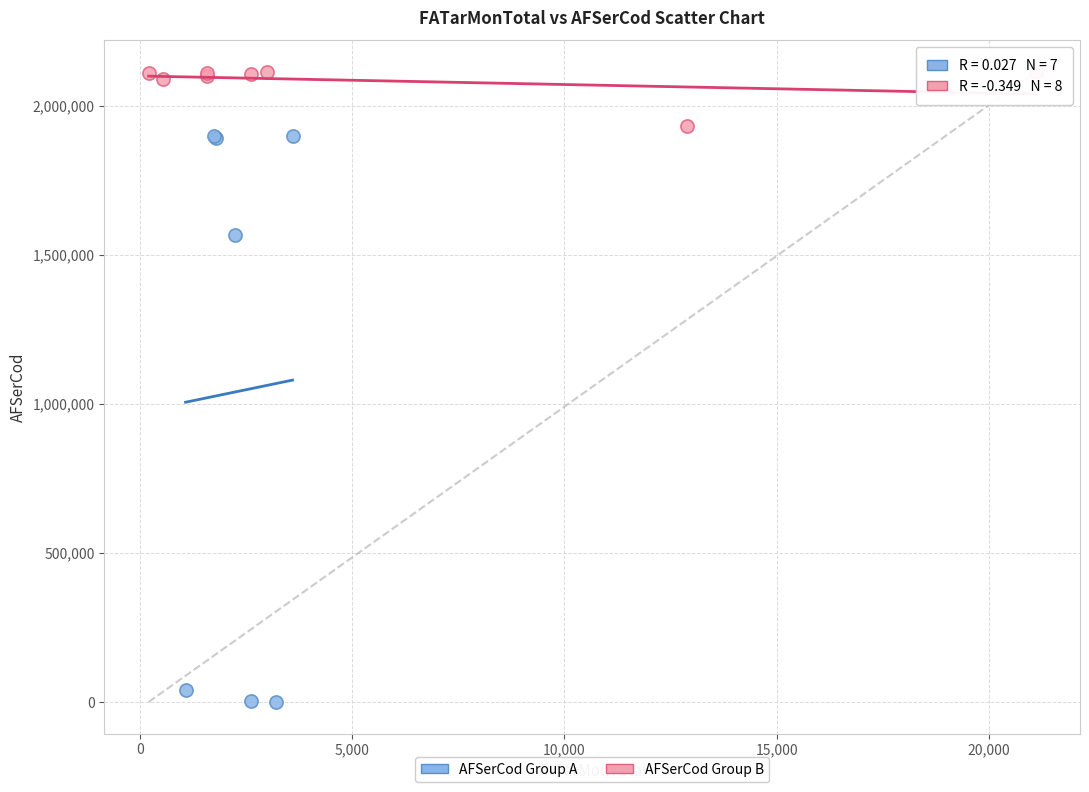

Which series has the widest spread of Y values?

AFSerCod Group A